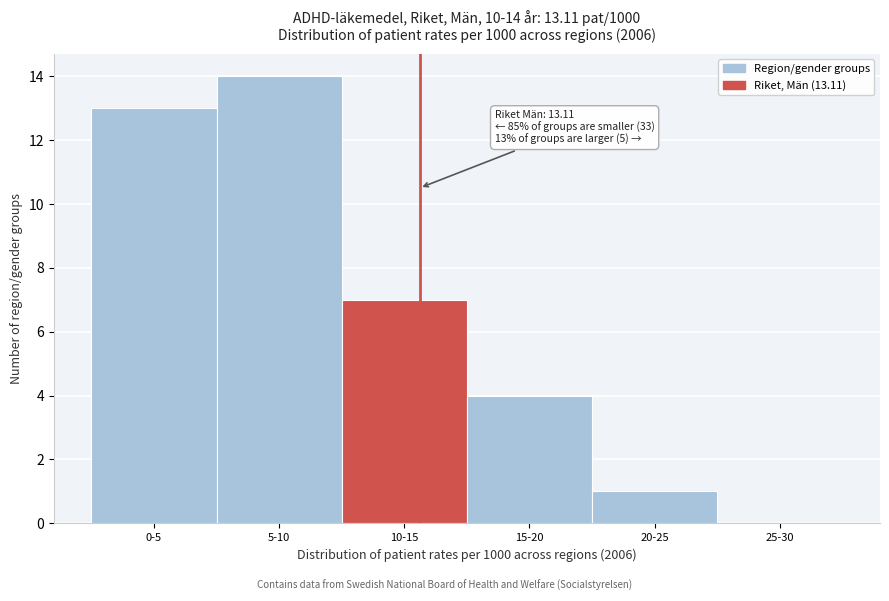

Reading right to left, list all the values displayed in this chart.

25-30=0	20-25=1	15-20=4	10-15=7	5-10=14	0-5=13